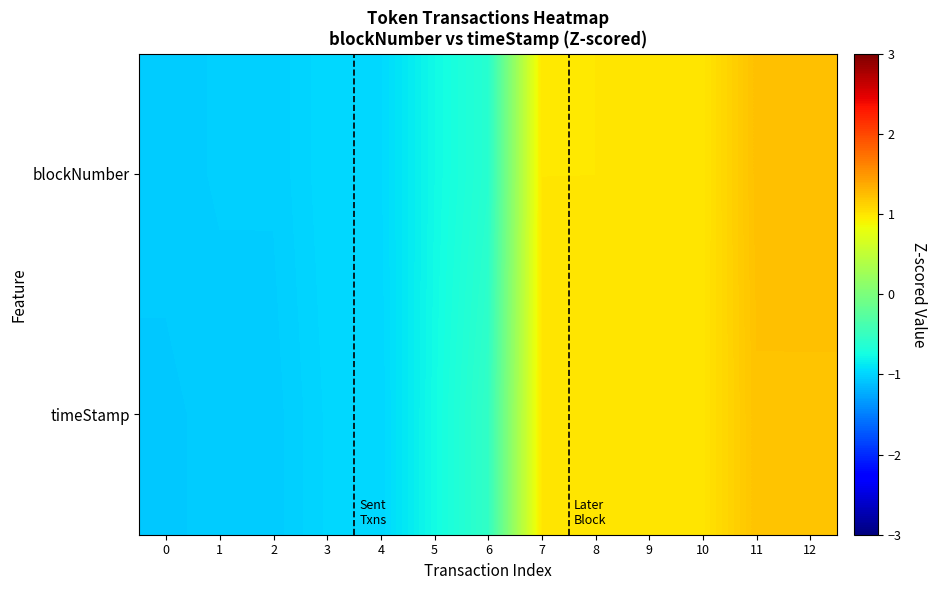

Reading left to right, list all the values displayed in this chart.

blockNumber: 0=-1.0	1=-1.0	2=-1.0	3=-1.0	4=-1.0	5=-0.8	6=-0.6	7=1.0	8=1.0	9=1.0	10=1.0	11=1.2	12=1.2
timeStamp: 0=-1.1	1=-1.0	2=-1.0	3=-1.0	4=-1.0	5=-0.8	6=-0.5	7=1.0	8=1.0	9=1.0	10=1.0	11=1.2	12=1.2